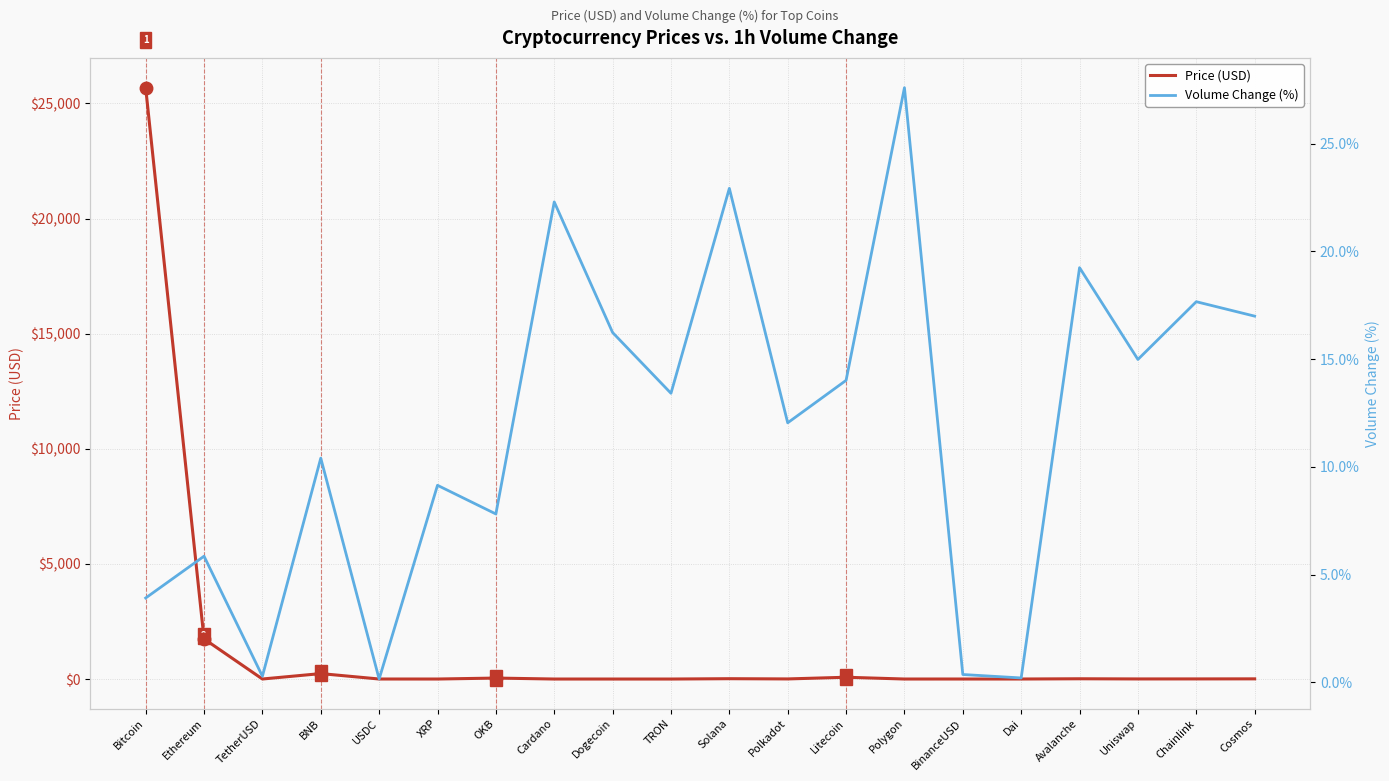

What are all the series names shown in the legend?

Price (USD), Volume Change (%)